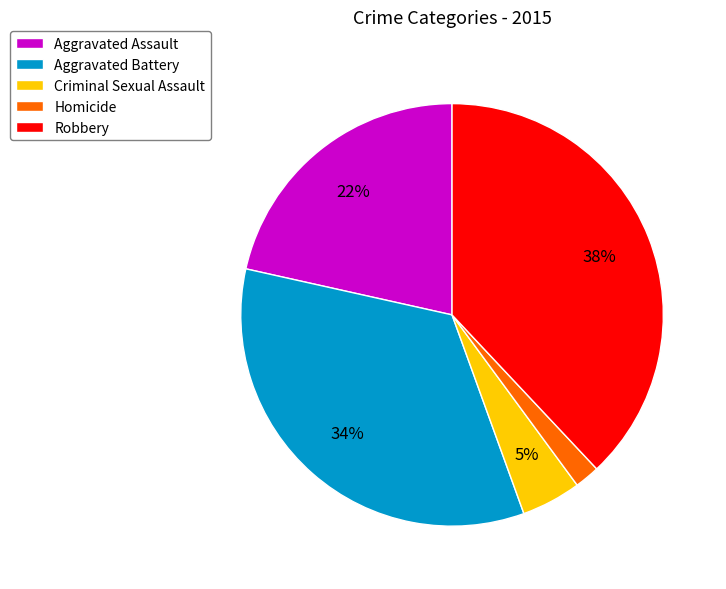

What is the largest slice in the pie chart?

Robbery